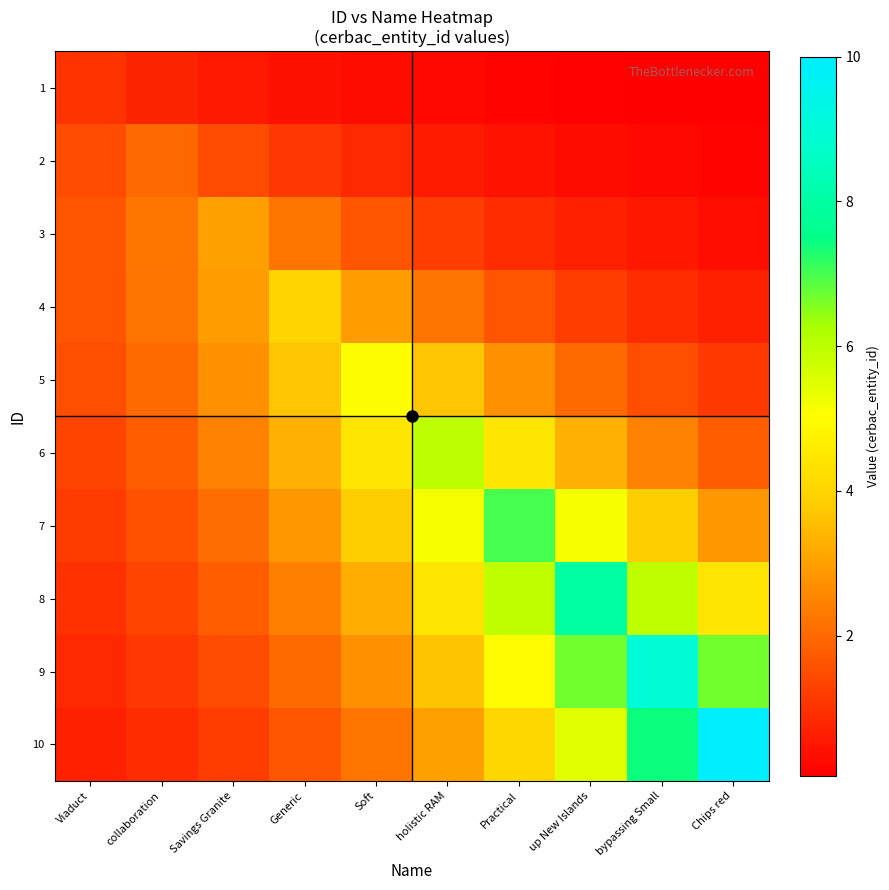

How many distinct data groups are displayed?

10